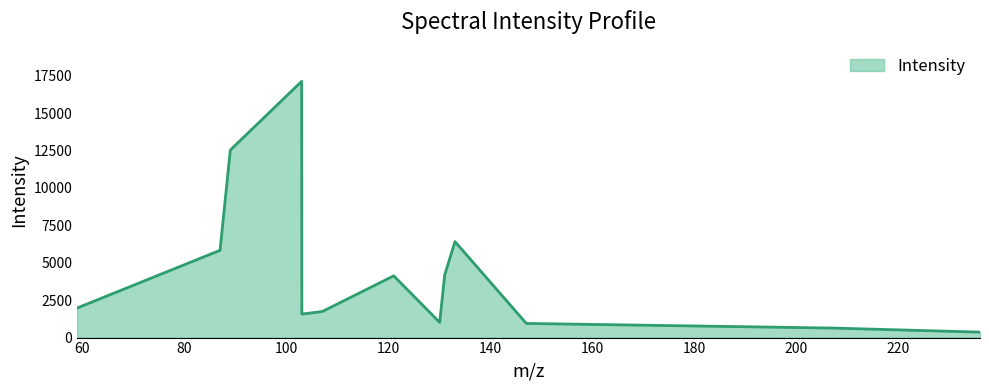

What is the maximum value shown in the chart?

17123.4